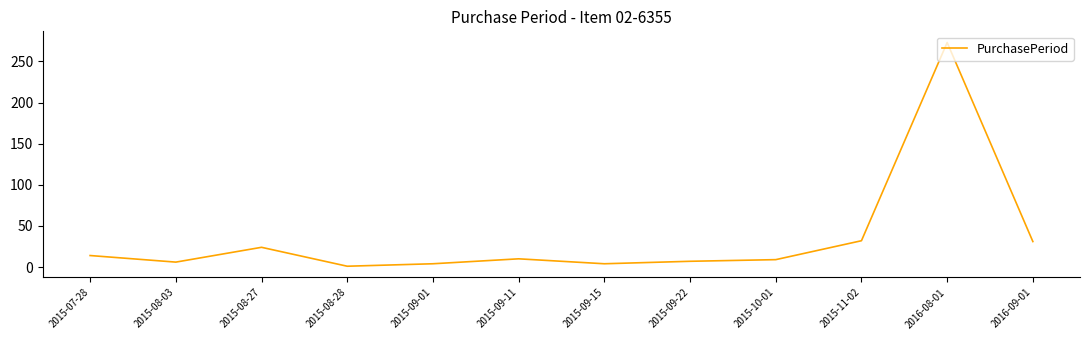

What is the difference between the maximum and minimum values?

272